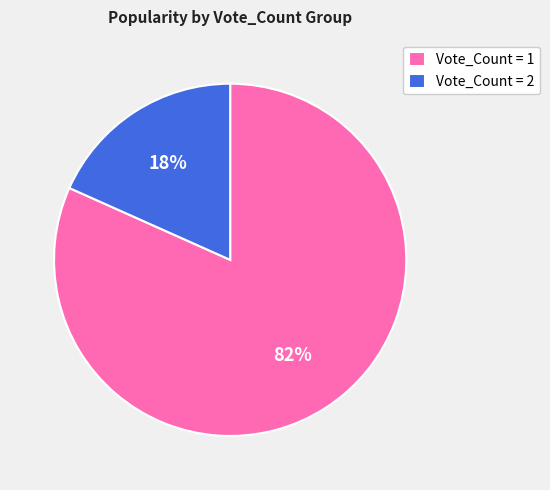

Rank the categories by value from lowest to highest.

Vote_Count = 2, Vote_Count = 1